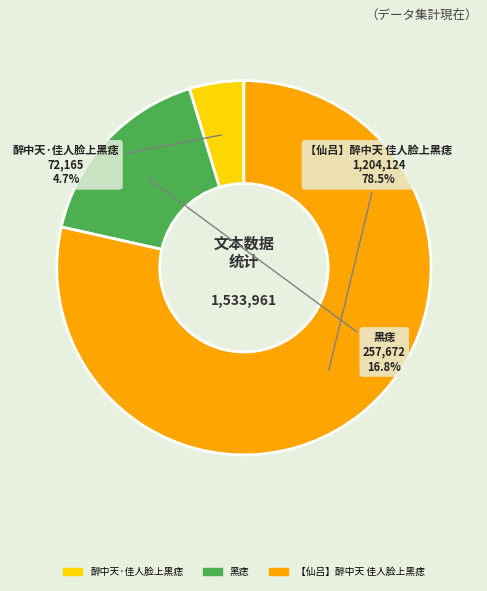

Rank the categories by value from highest to lowest.

【仙吕】醉中天 佳人脸上黑痣, 黑痣, 醉中天·佳人脸上黑痣